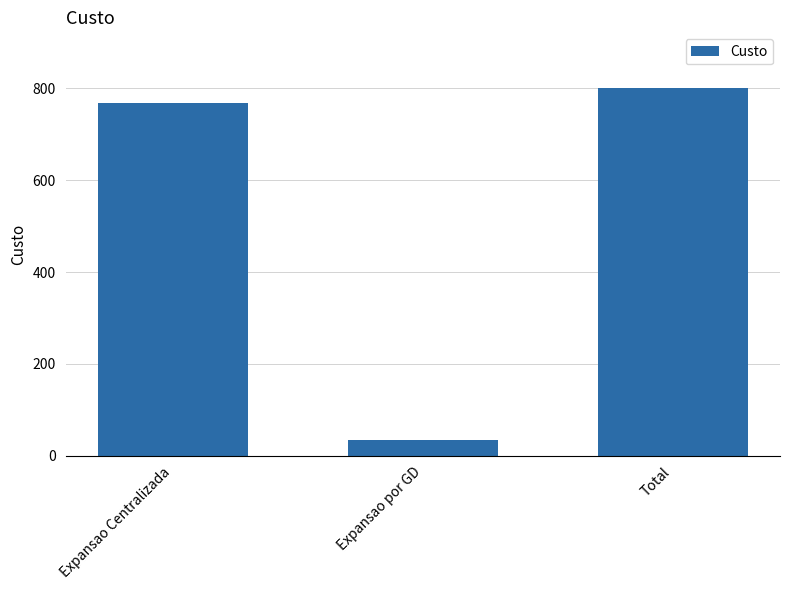

Rank the categories by value from lowest to highest.

Expansao por GD, Expansao Centralizada, Total